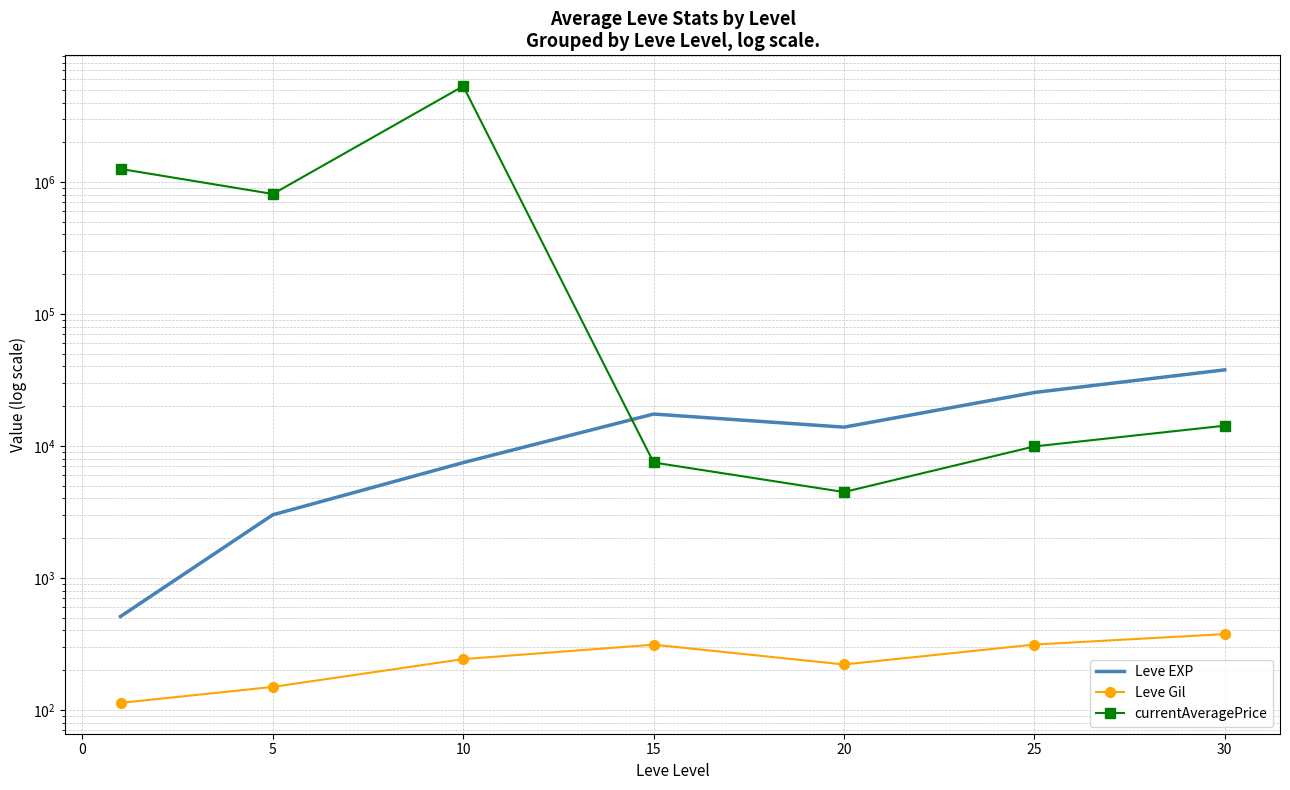

Is it true that currentAveragePrice equals 305069.2 at 0?

False